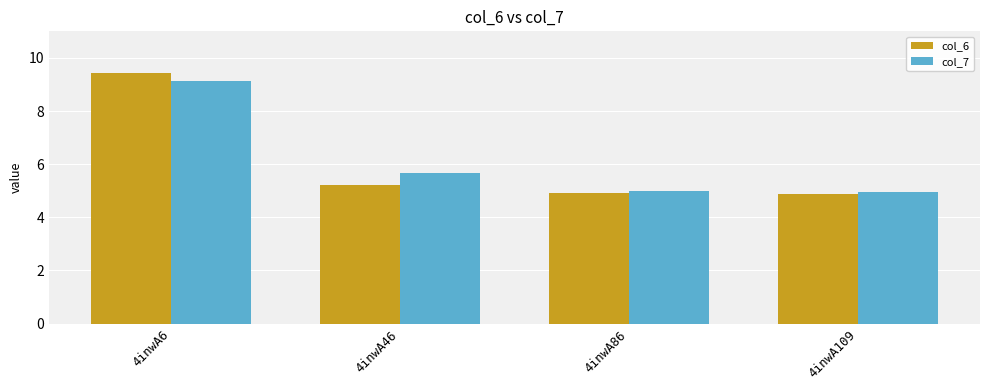

Is the value of col_7 at 4inwA46 greater than the value of col_6 at 4inwA86?

Yes